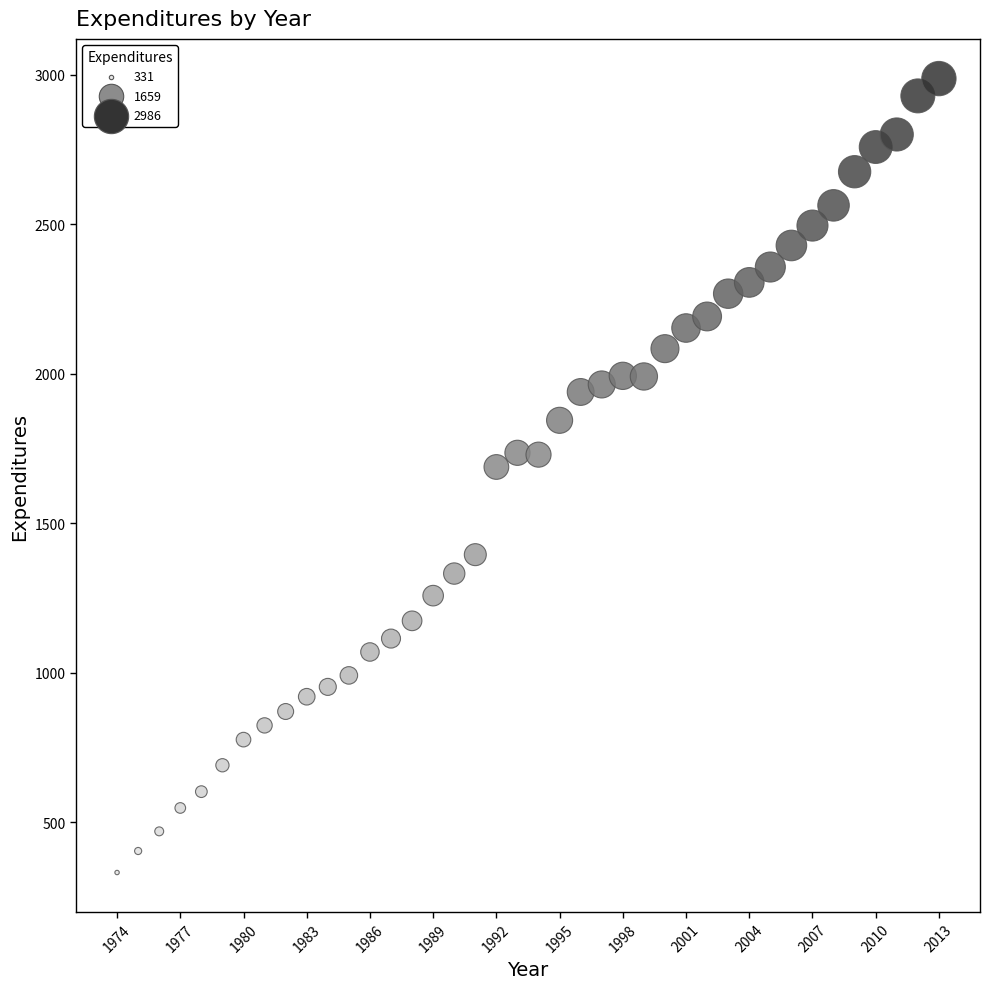

What is the range of Y values (max minus min)?

2654.9